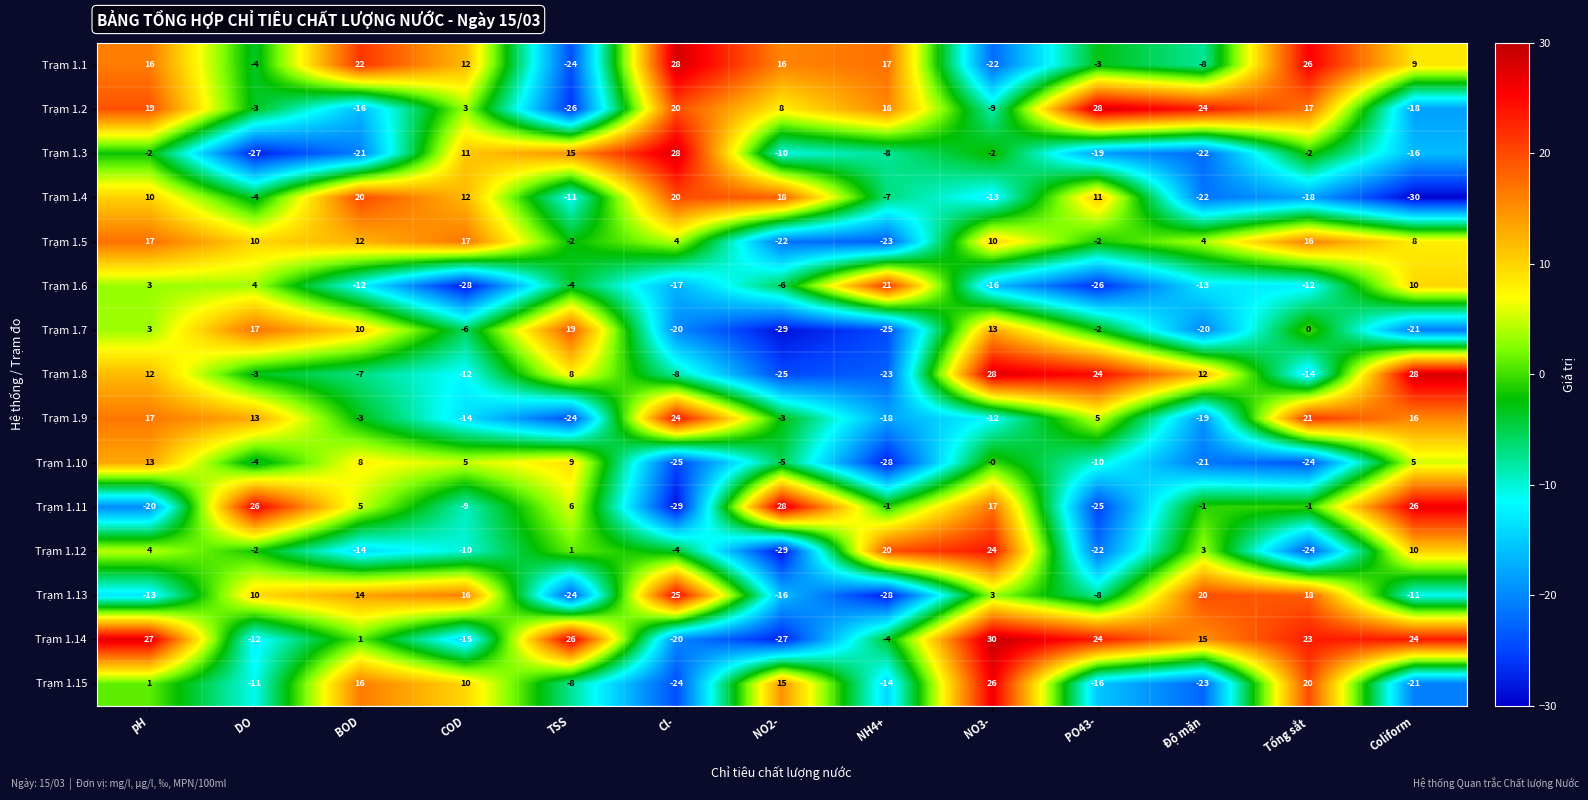

Where does the Trạm 1.1 series first go above 12?

pH